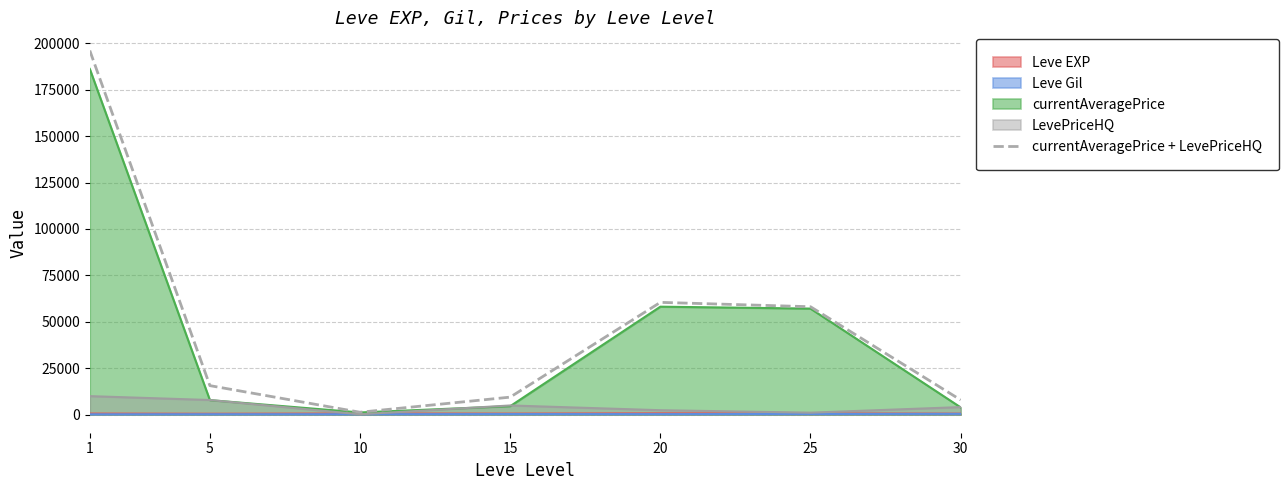

What is the change in value from 1 to 25?

-138030.2